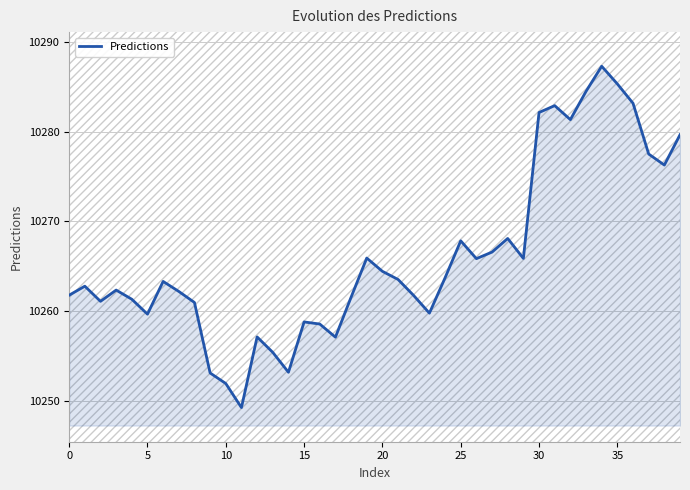

Which has a higher value, 28 or 20?

28